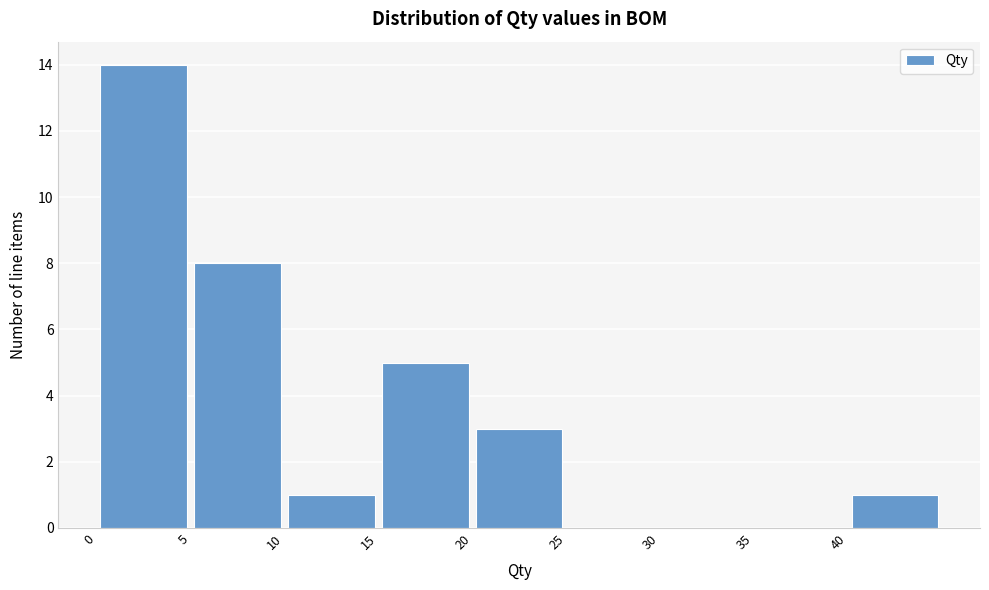

What is the height of the bar covering 40 to 45 on the x-axis? The values are not printed on the chart, so give them approximately, as read against the axis.

1